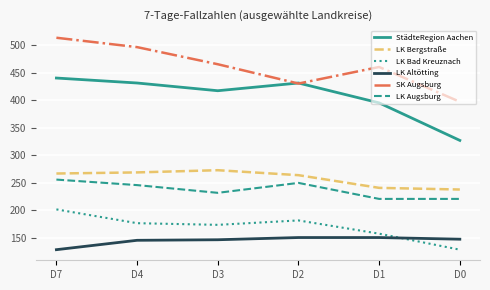

How many interior local valleys does the LK Bad Kreuznach series have?

1